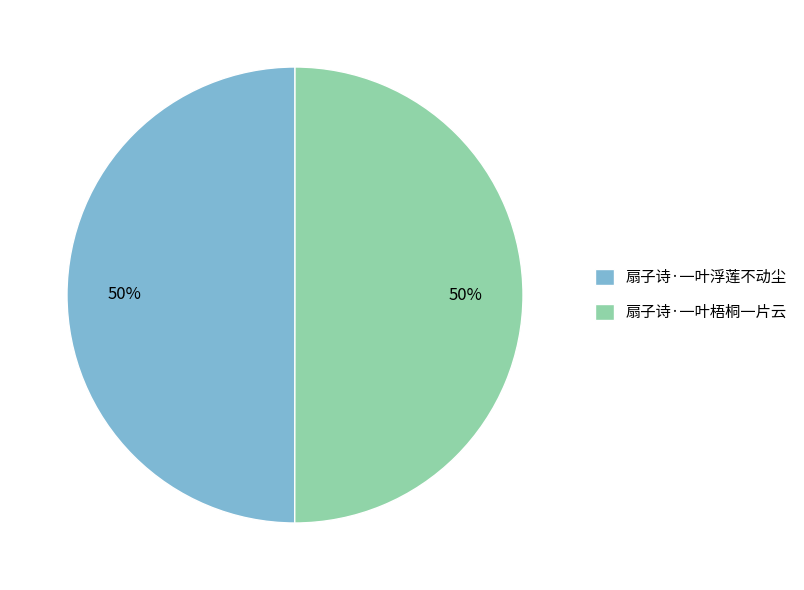

To the nearest percent, what portion does 扇子诗·一叶梧桐一片云 represent?

50%